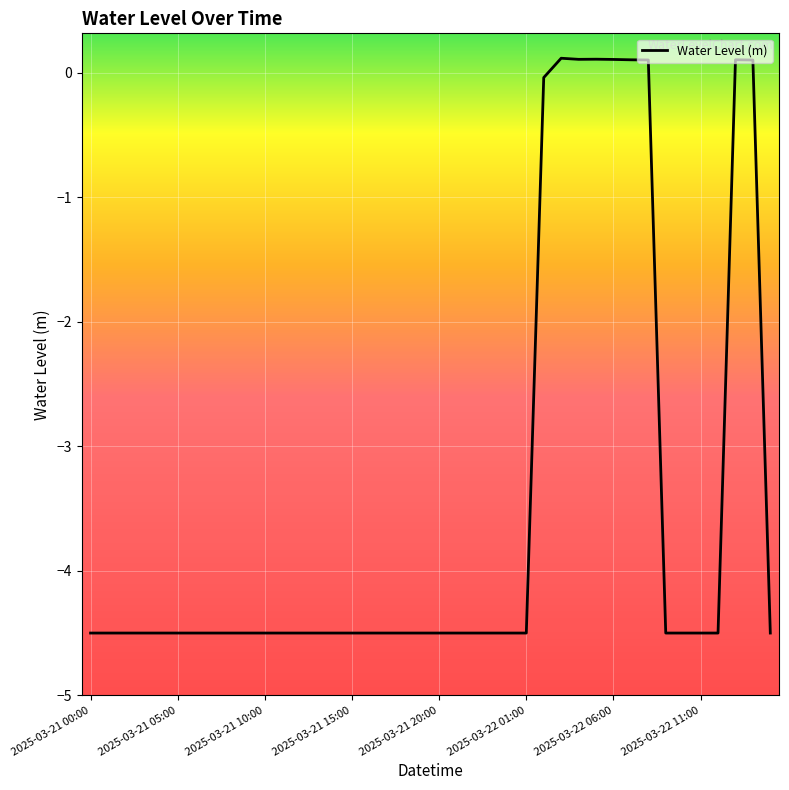

What is the difference between the maximum and minimum values?

4.6